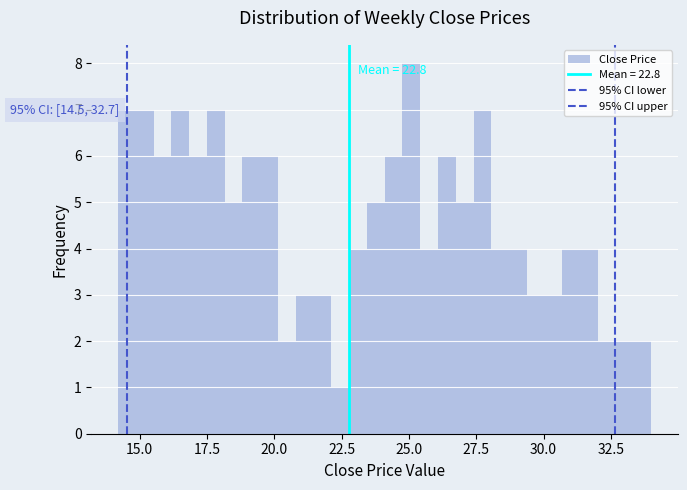

Around what value on the x-axis is the tallest bar? Give the approximate position of its centre, as read against the axis.

25.0